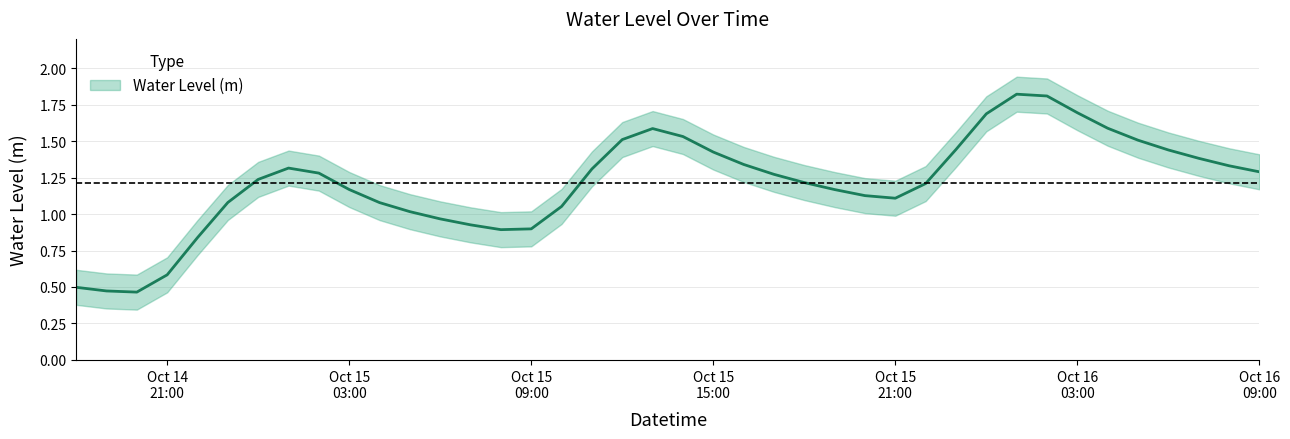

Where does the data first go above 1?

2023-10-14 23:00:00